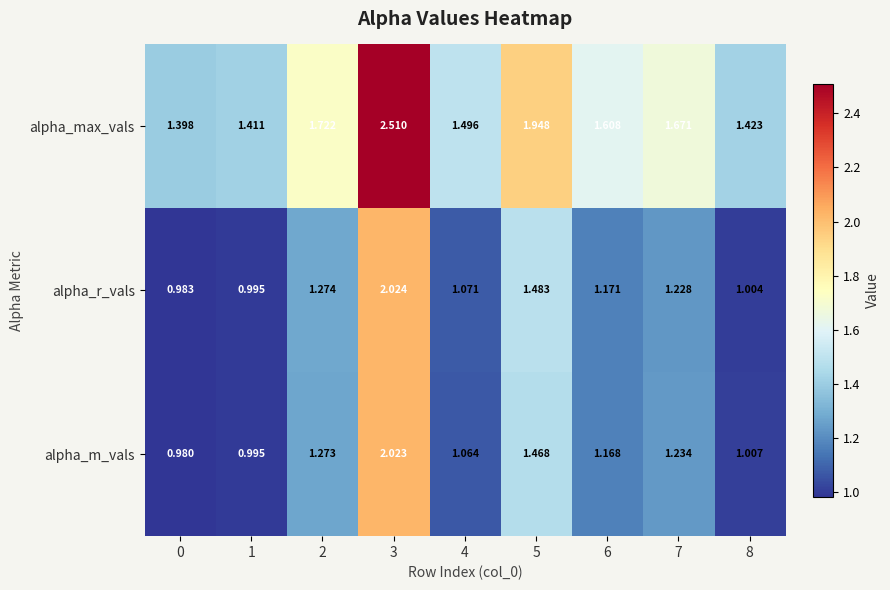

Rank the series by their maximum value, from highest to lowest.

alpha_max_vals, alpha_r_vals, alpha_m_vals